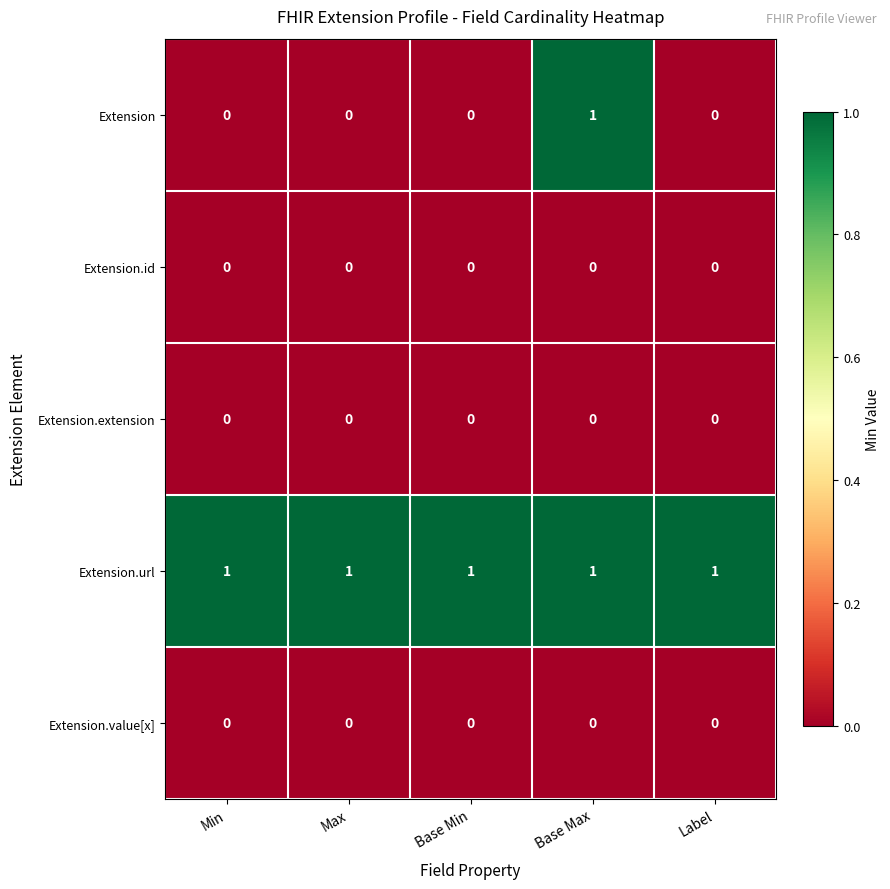

The value of Extension.value[x] at Base Max is 0. True or false?

True